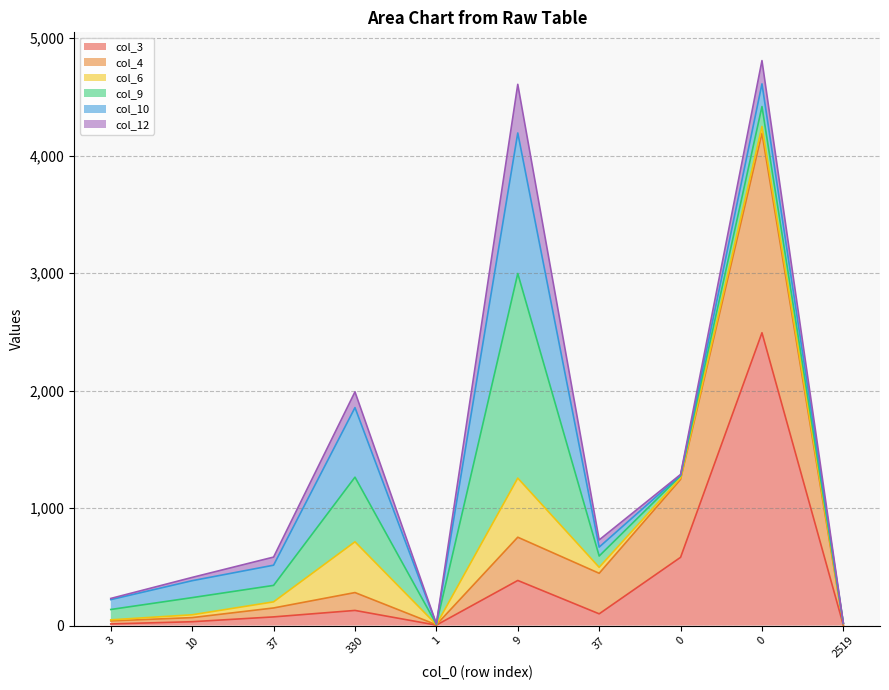

Does the chart display data point markers on the line(s)?

No